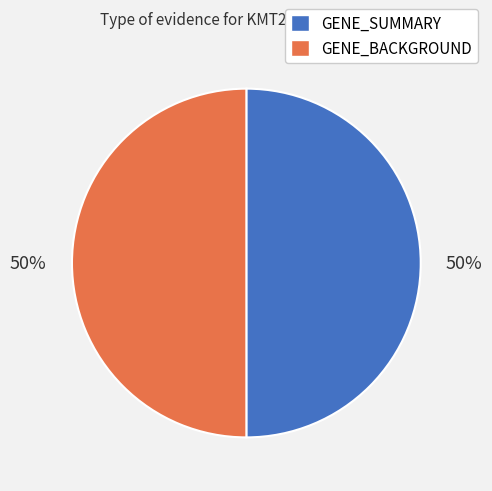

True or false: GENE_SUMMARY accounts for 50% of the total.

True